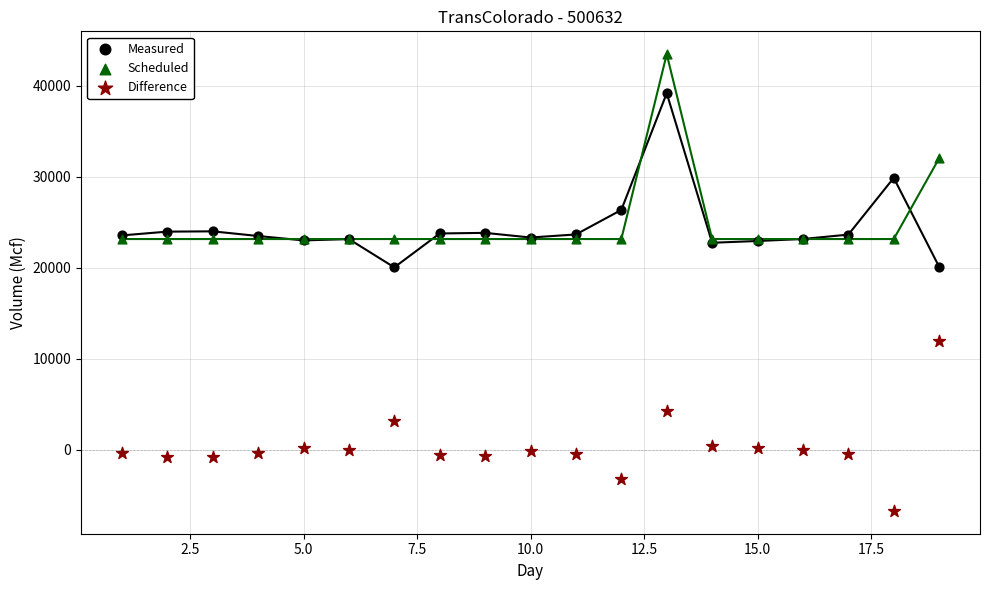

In the Scheduled series, what Y value is closest to 33308?

32025